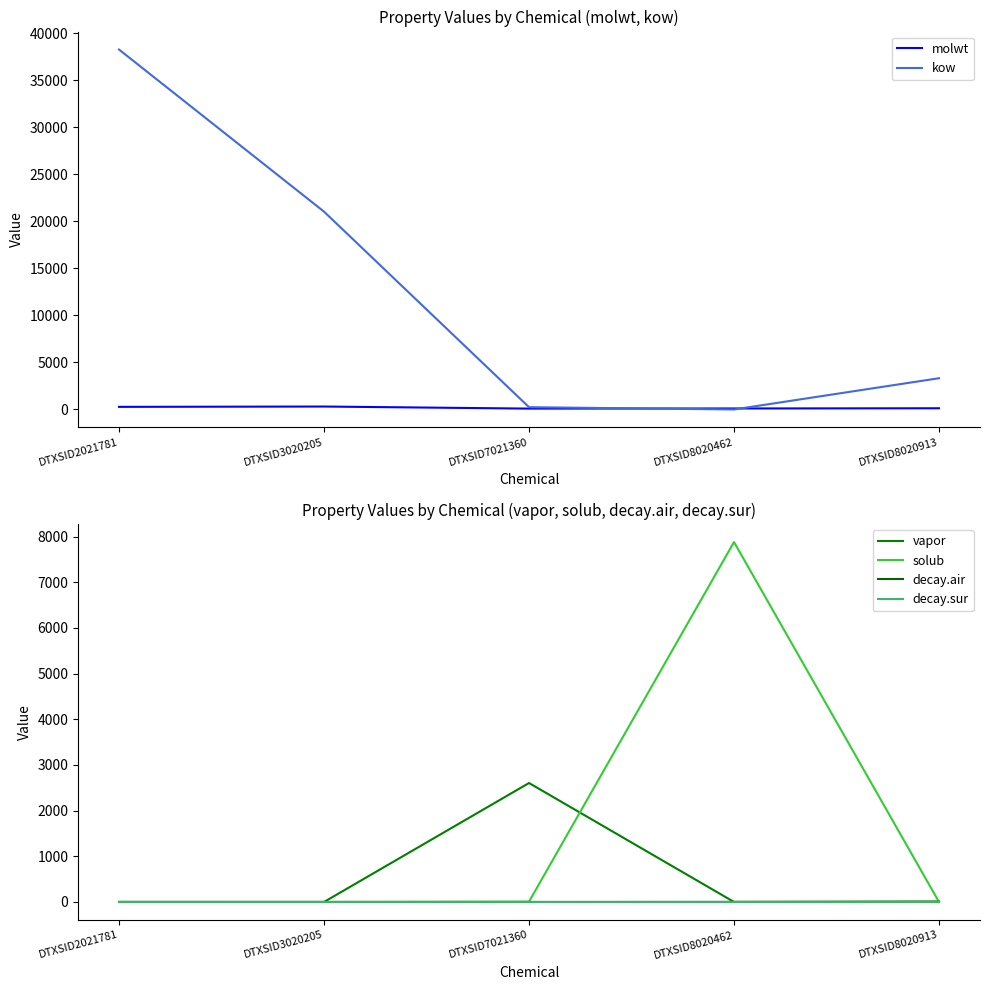

How many interior local peaks does the vapor series have?

1